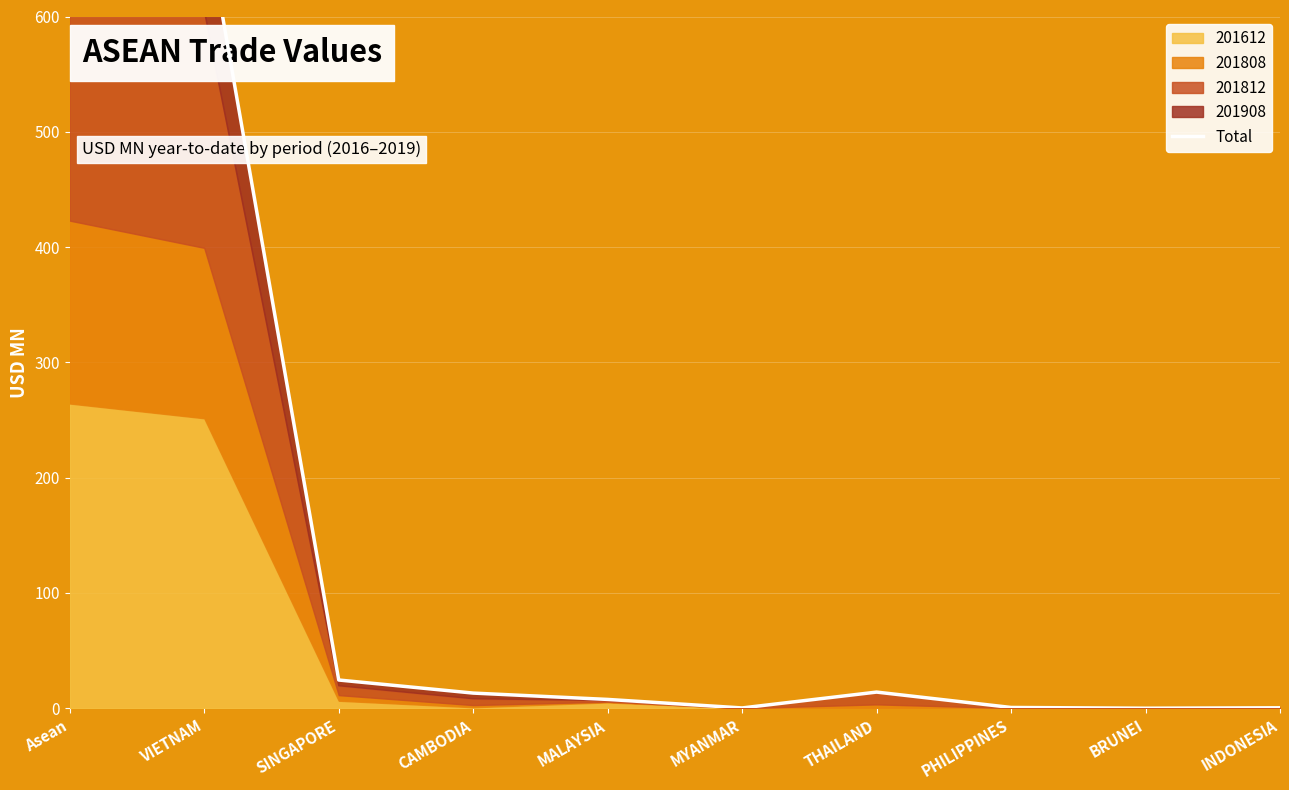

Rank the categories by value from lowest to highest.

BRUNEI, MYANMAR, INDONESIA, PHILIPPINES, MALAYSIA, CAMBODIA, THAILAND, SINGAPORE, VIETNAM, Asean